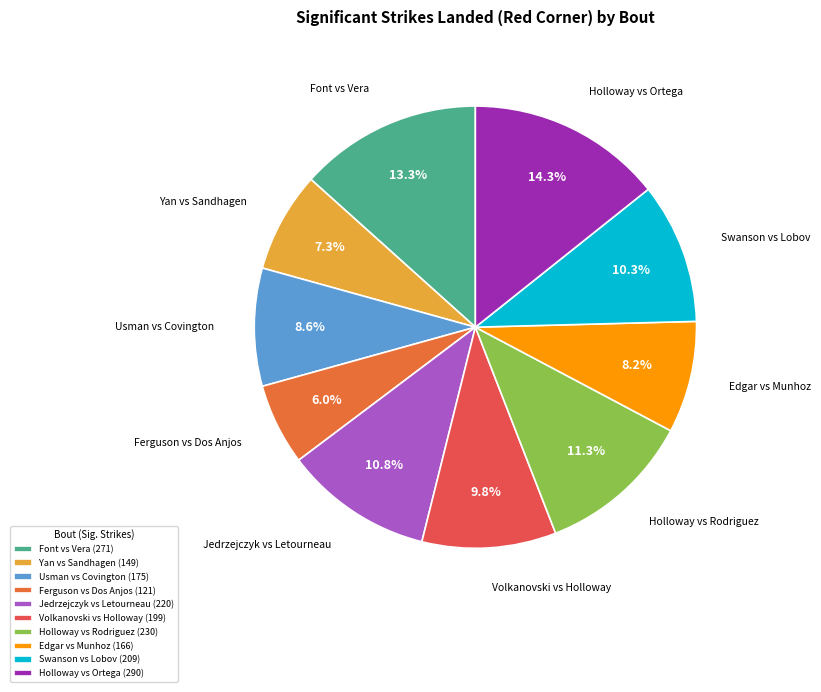

The Yan vs Sandhagen slice represents 7% of the pie. True or false?

True